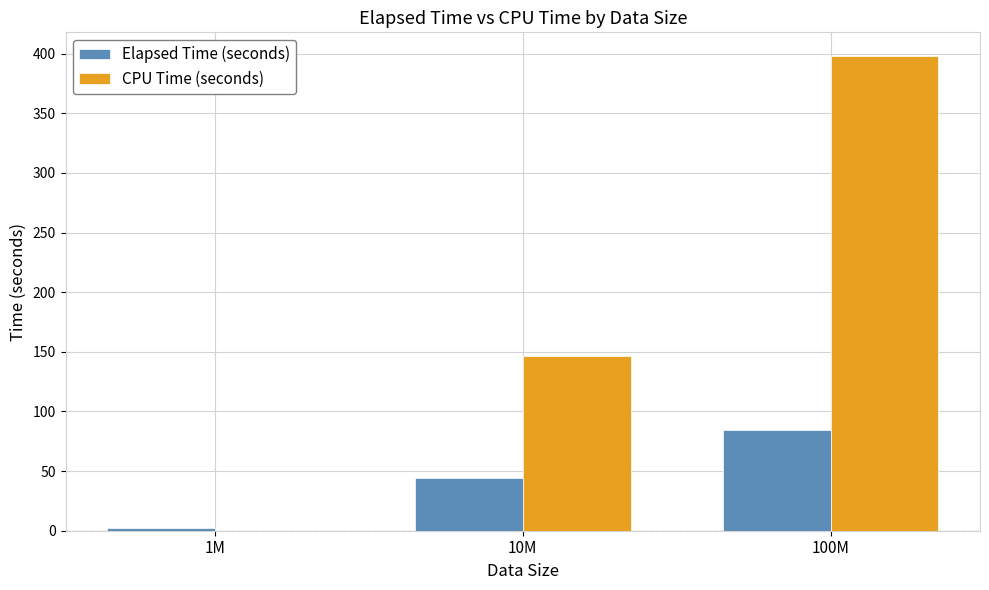

Where does the Elapsed Time (seconds) series first go above 44?

10M